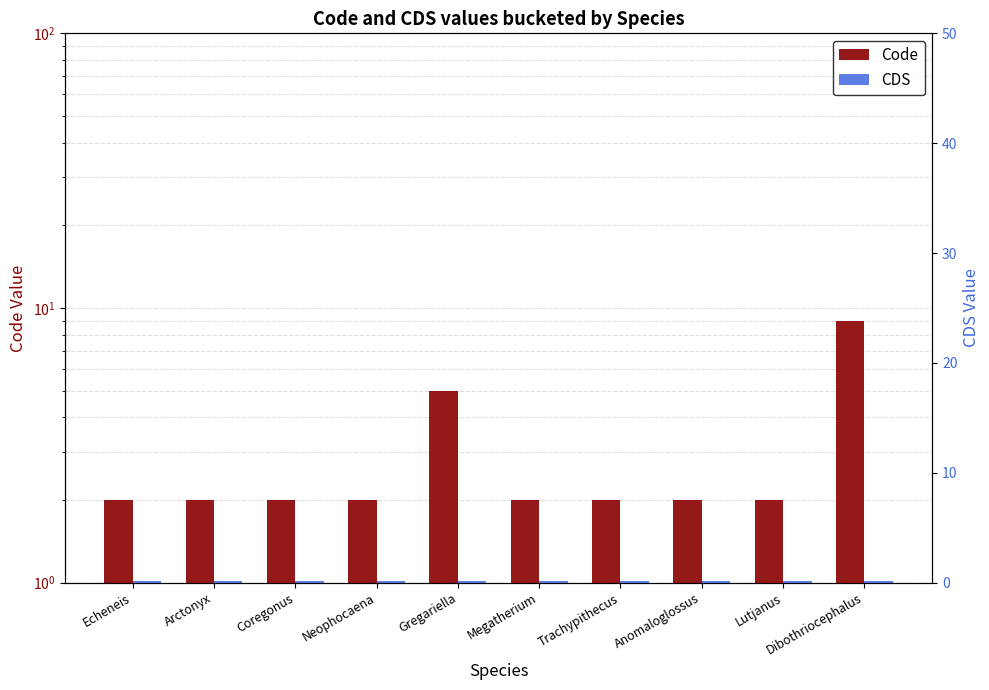

Which series changed the most between Neophocaena and Dibothriocephalus?

Code